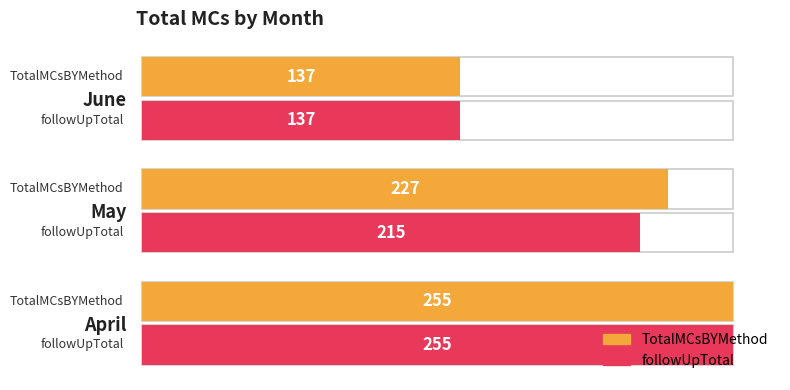

Reading left to right, extract all data points from this chart.

TotalMCsBYMethod: 255	227	137
followUpTotal: 255	215	137